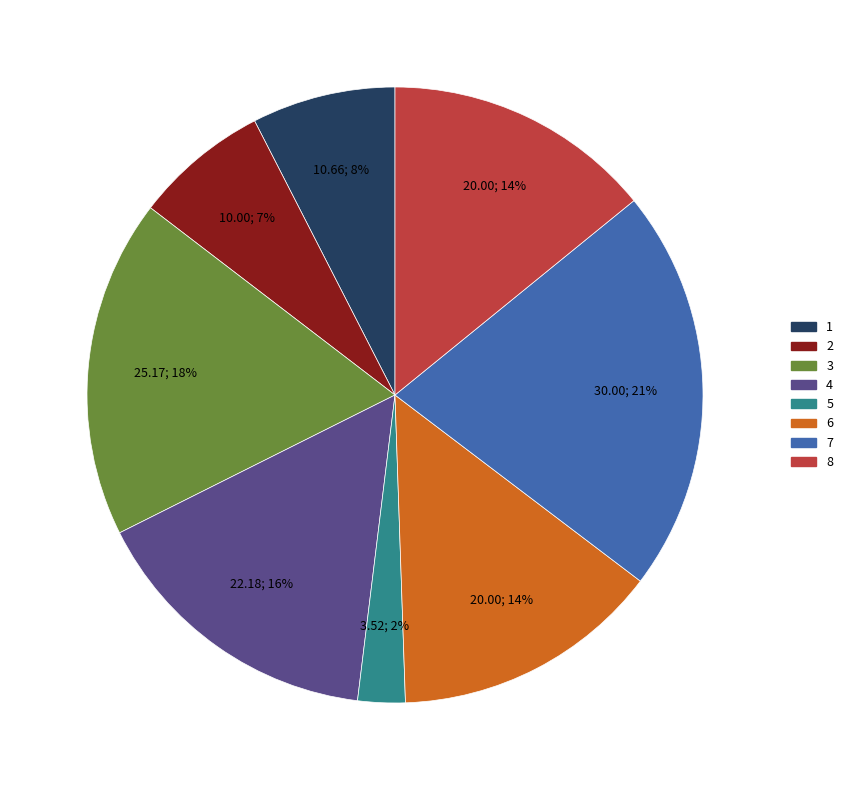

Is there a majority slice in this chart?

No